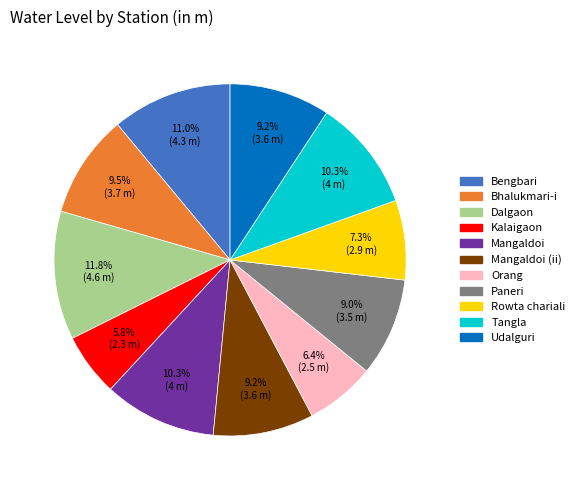

To the nearest percent, what is the difference between the Rowta chariali and Mangaldoi slice percentages?

3%